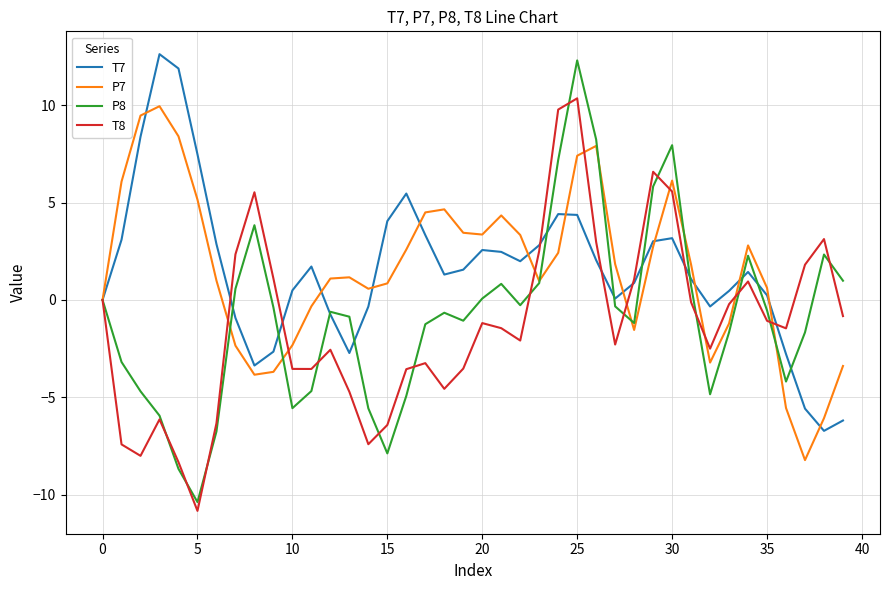

What is the maximum value shown in the chart?

12.6